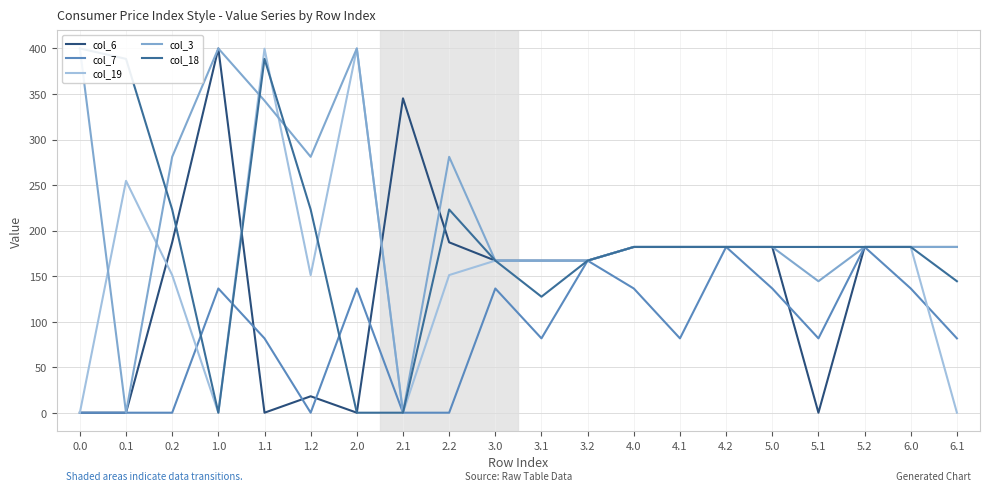

What is the difference between the col_19 values at 2.0 and 5.2?

218.0